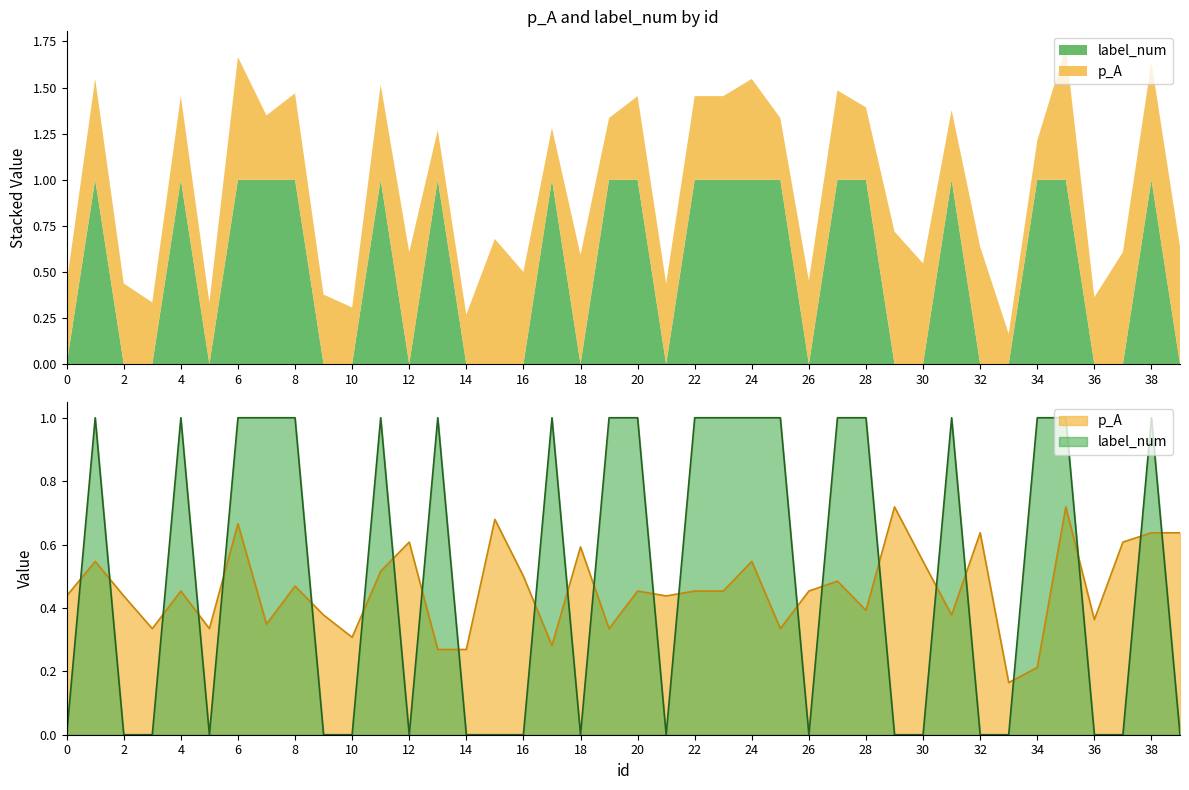

Where is the first local minimum for label_num?

5